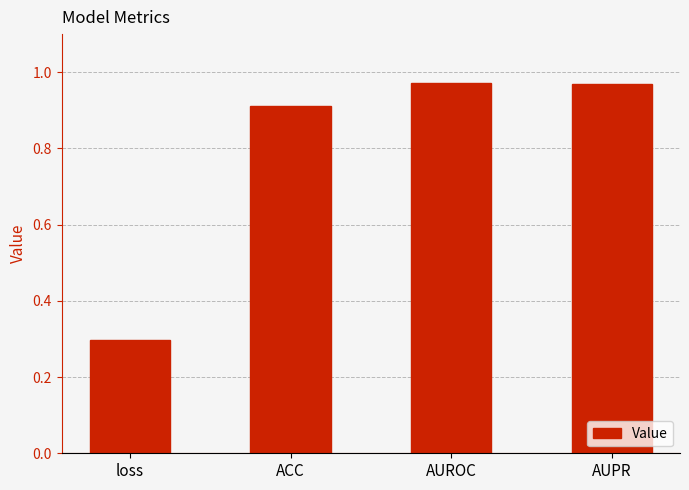

What is the label of the 2nd bar from the right?

AUROC